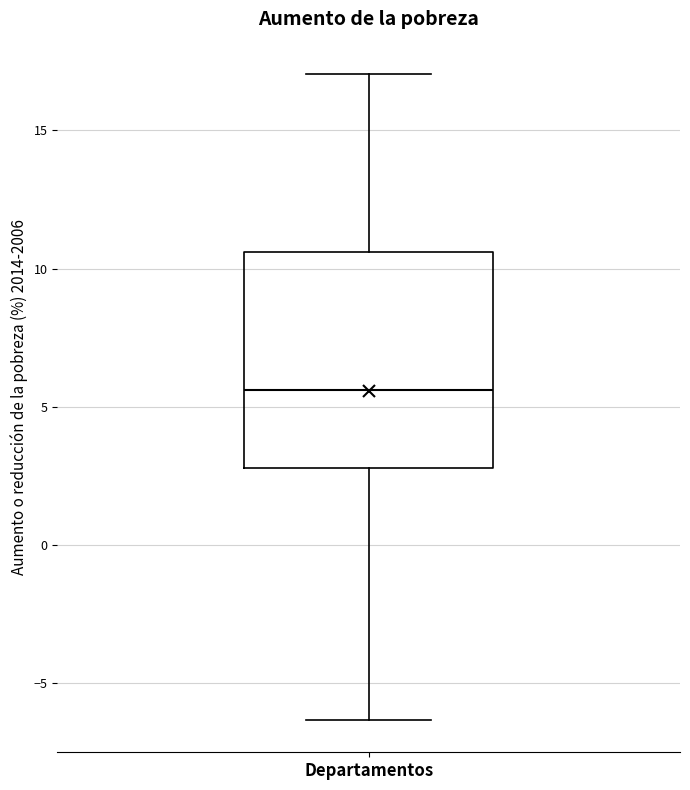

Transcribe this box plot: give where the median line is, the range the box spans, and where the two whiskers end, as read against the y-axis. The values are not printed on the chart, so give them approximately, as read against the axis.

median 5.5, box 3.0 to 10.5, whiskers -6.5 to 17.0